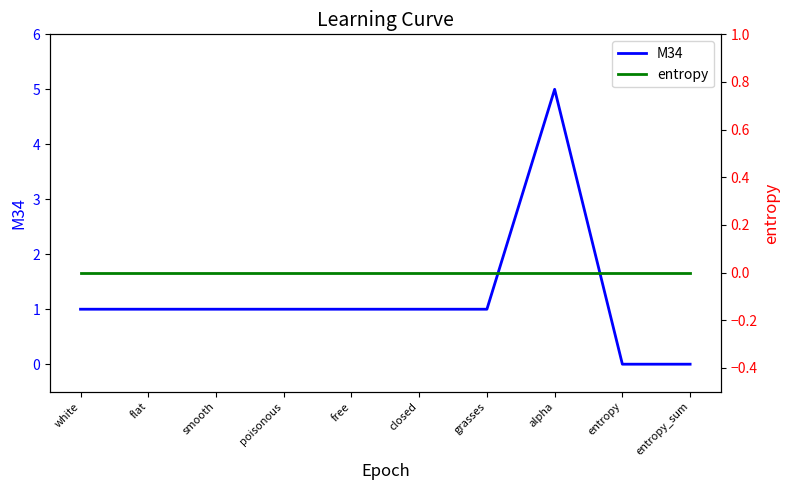

At which category is the sum across all series the highest?

alpha